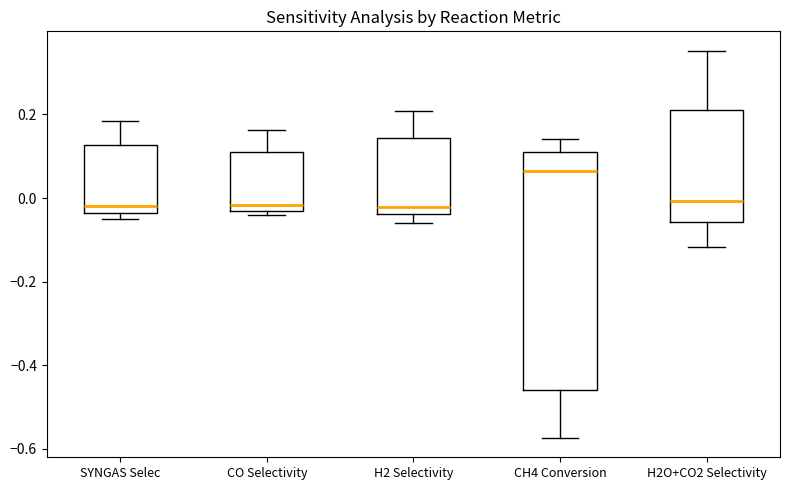

Comparing the boxes themselves (not the whiskers), which one is the tallest?

CH4 Conversion